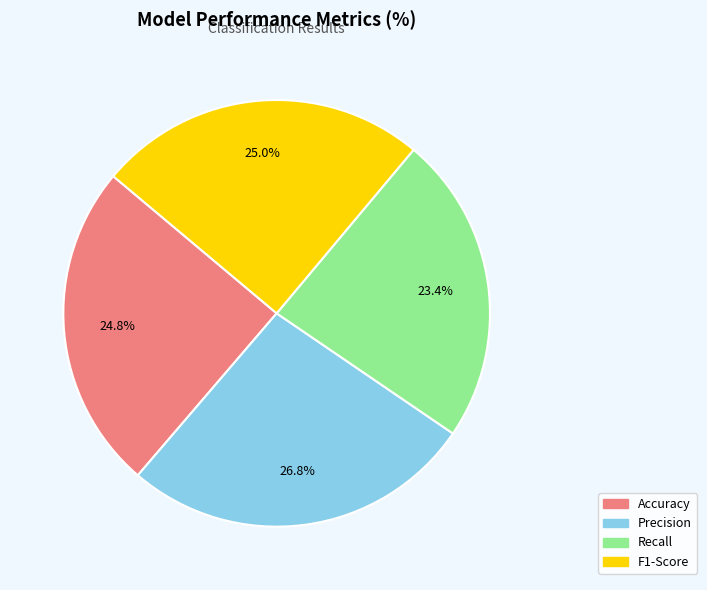

What percentage is the F1-Score slice, to the nearest percent?

25%